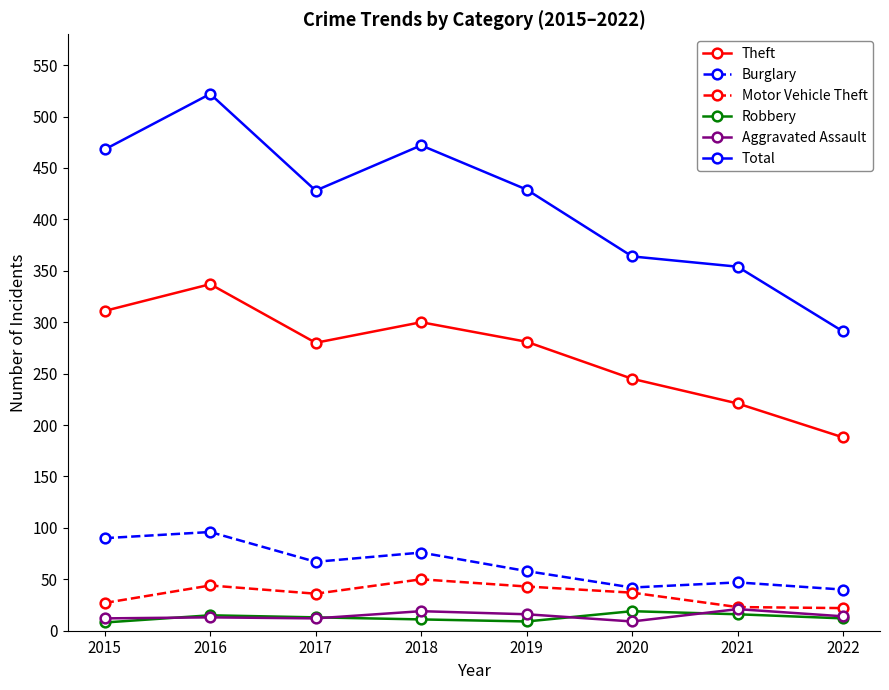

Which series has the largest range (max minus min)?

Total